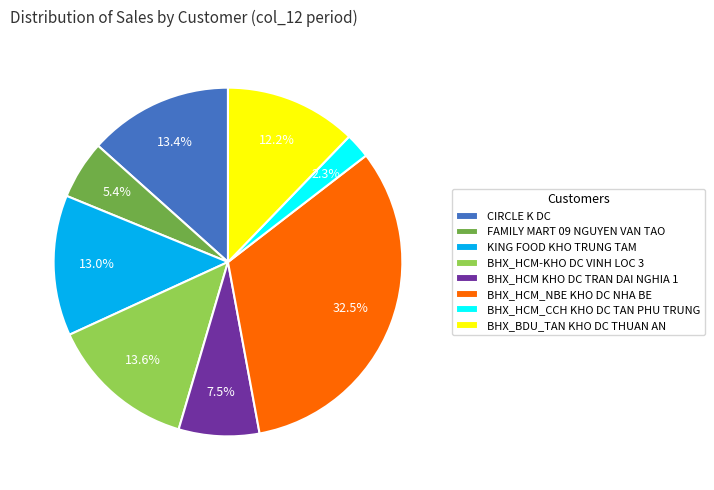

To the nearest percent, what is the average slice percentage?

12%